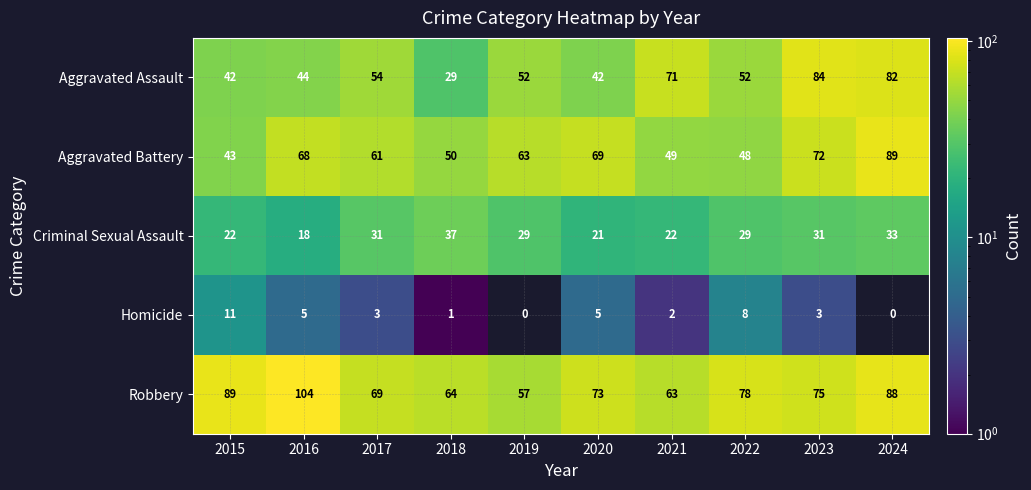

What is the difference between the highest and lowest values at 2018?

63